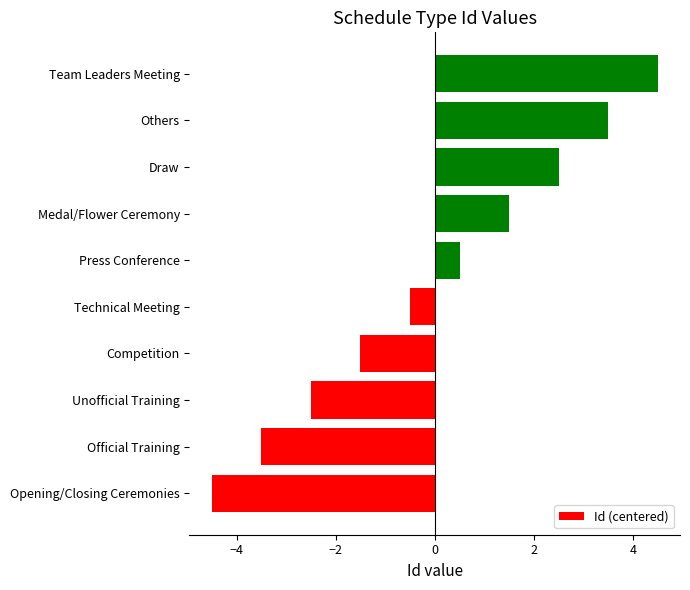

What is the change in value from Opening/Closing Ceremonies to Others?

+8.0